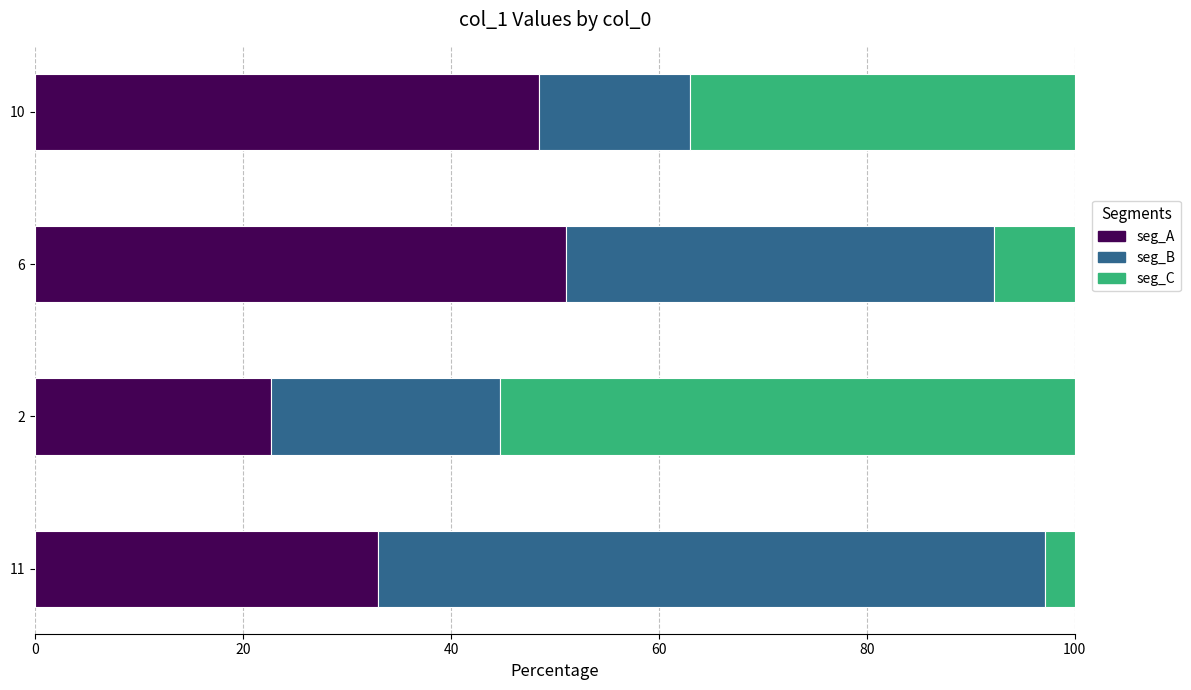

What is the total value across all series at 10?

100.0